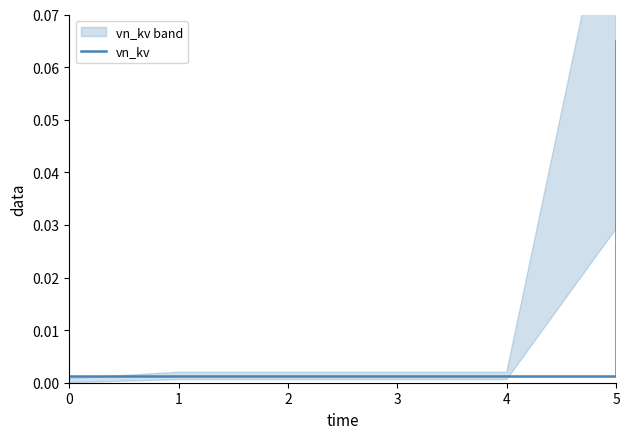

How many lines are shown in the chart?

1